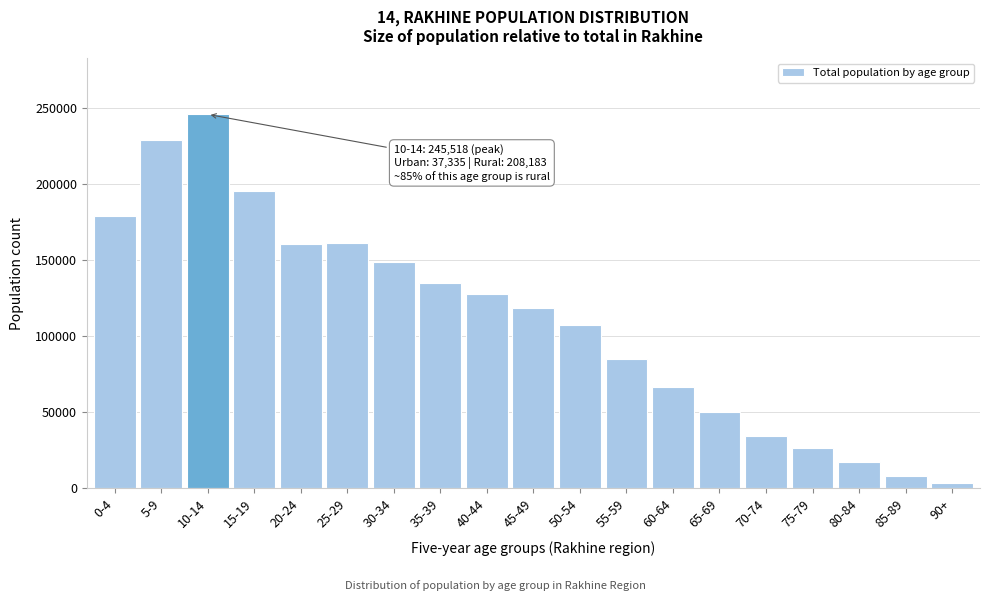

Which has a higher value, 45-49 or 10-14?

10-14